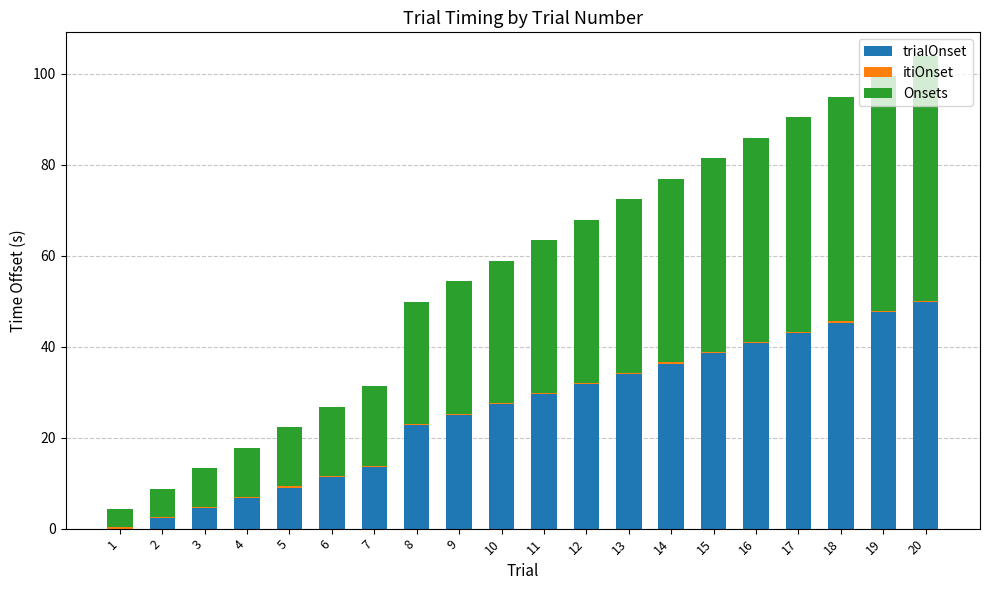

At which label does trialOnset reach its peak?

20